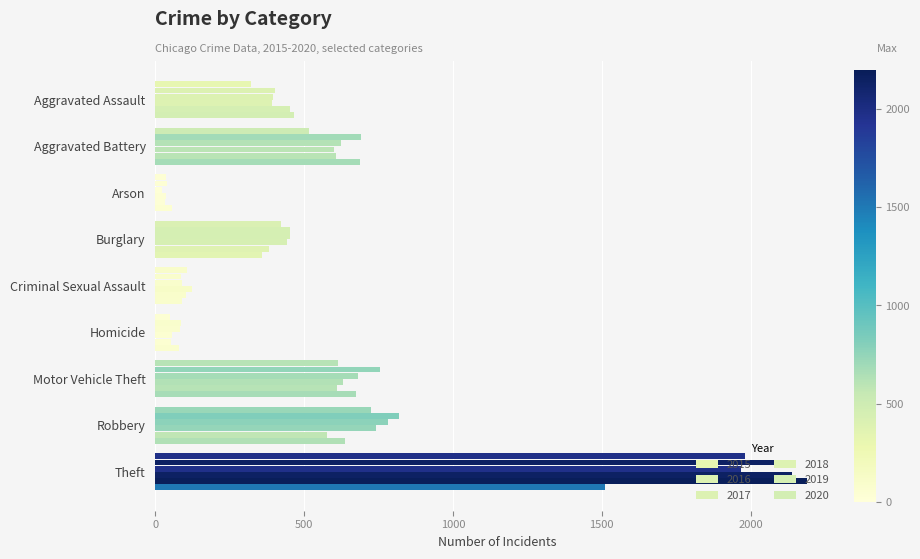

What is the sum of all 2016 values?

5481